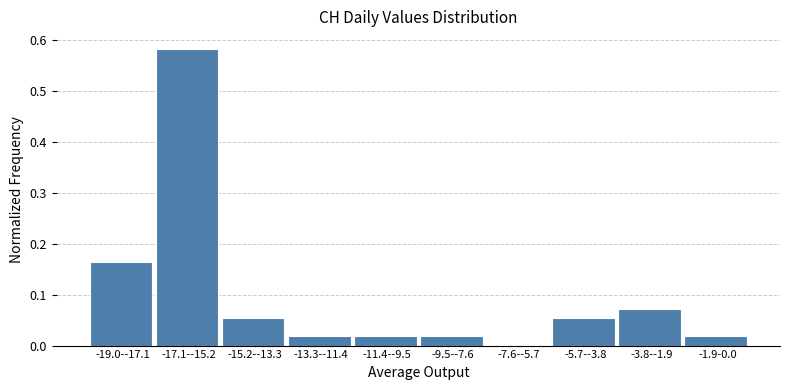

What is the sum of all values?

1.0